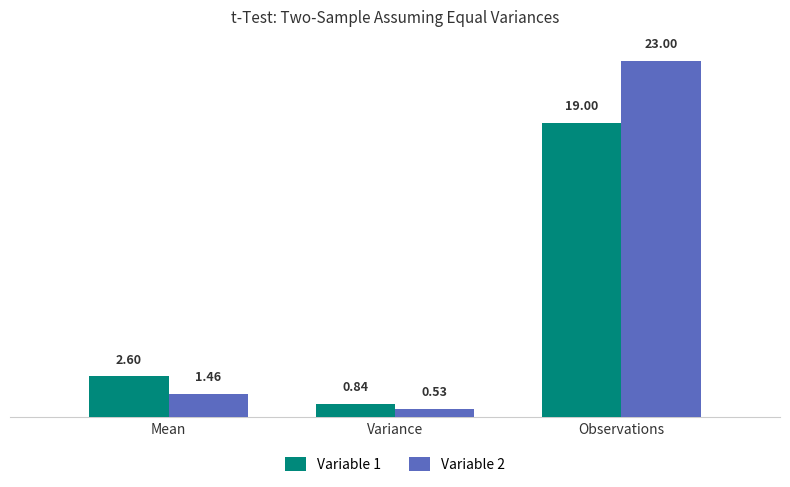

At how many categories does at least one series exceed 2?

2